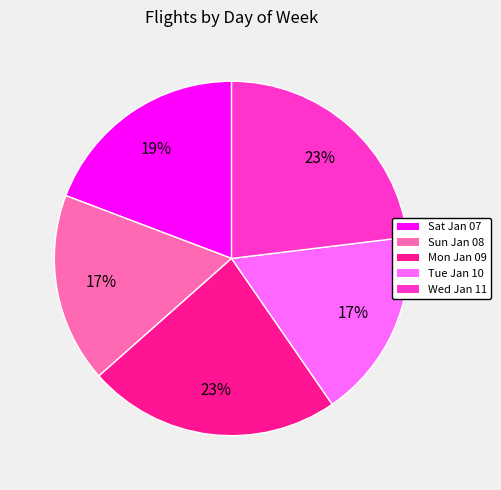

What is the ratio of the value at Mon Jan 09 to the value at Wed Jan 11?

1.0